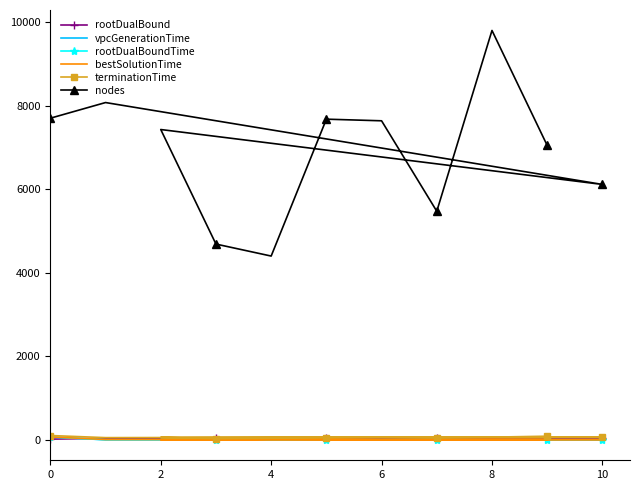

What is the value of the nodes point at the 8th from the left?

7639.0